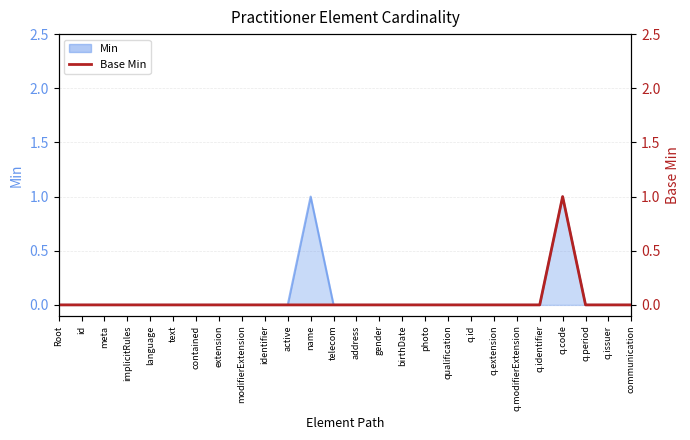

How many interior local peaks (higher than both neighbors) does the data have?

1